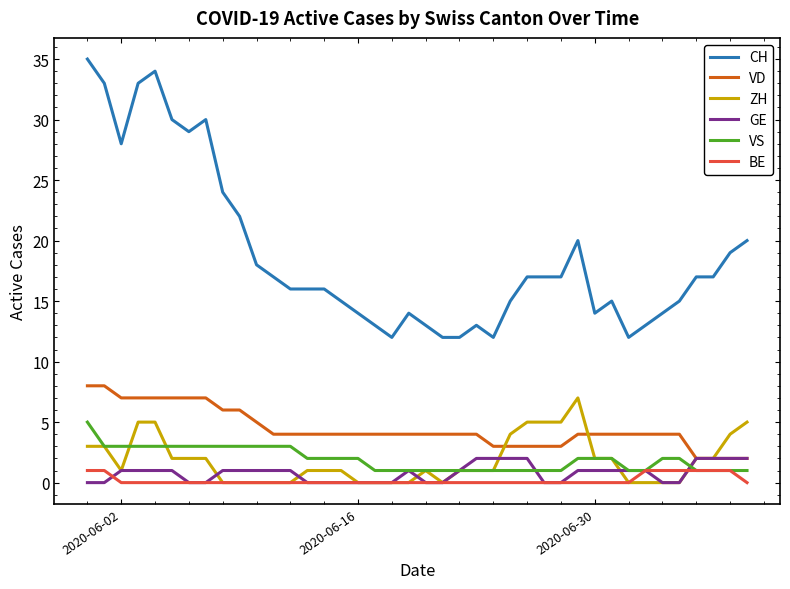

Which series has the largest total across all categories?

CH